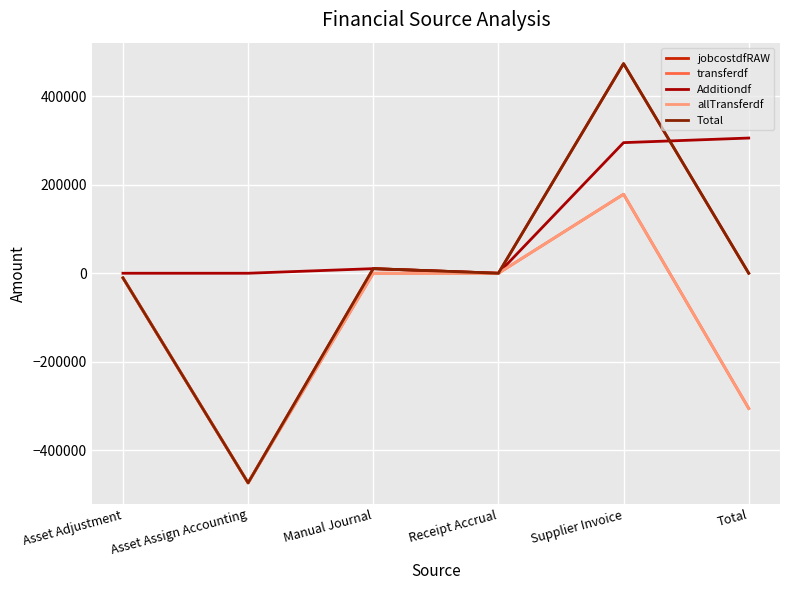

List the labels in order of allTransferdf value, smallest first.

Asset Assign Accounting, Total, Asset Adjustment, Receipt Accrual, Manual Journal, Supplier Invoice